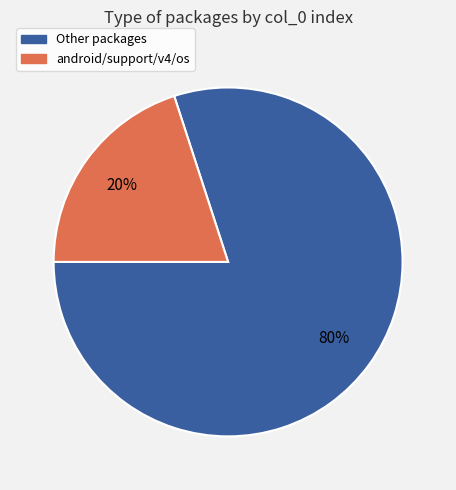

The Other packages slice represents 80% of the pie. True or false?

True